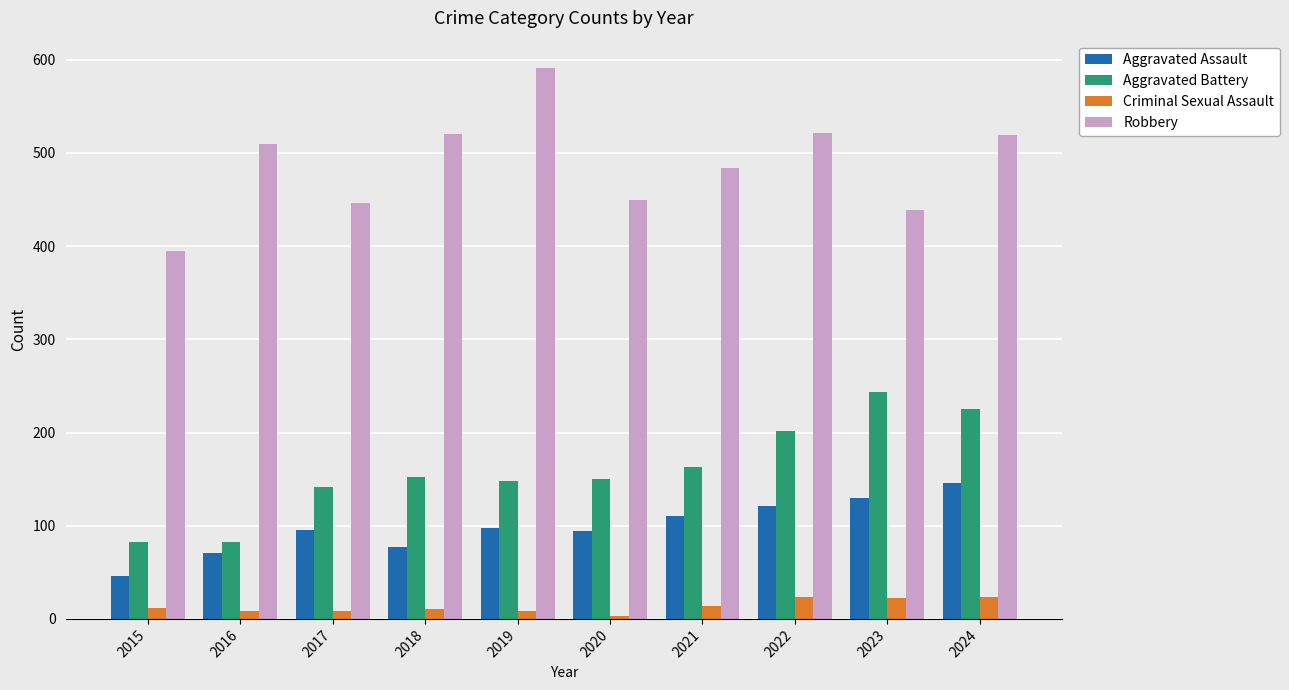

Where is Robbery nearest to the value 493?

2021